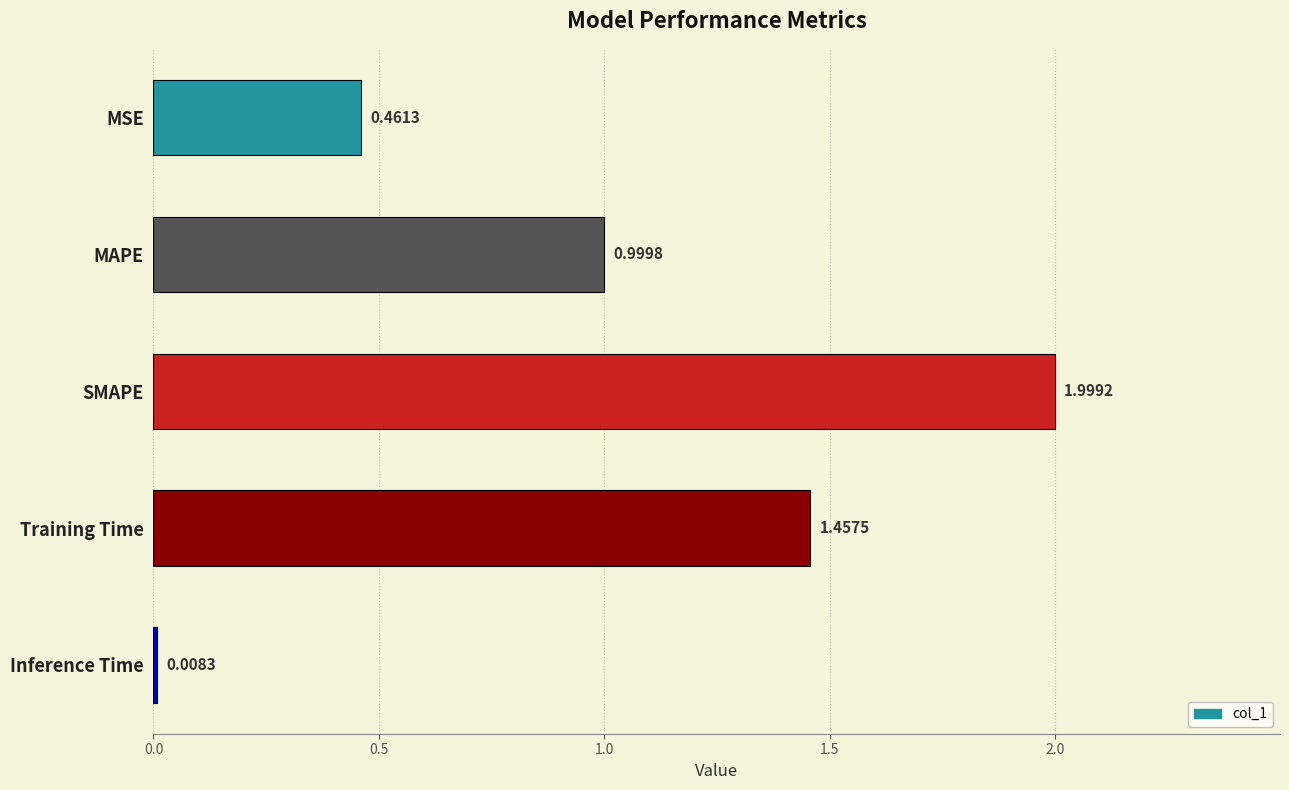

Approximately how many times larger is the value at MAPE compared to Training Time?

0.7